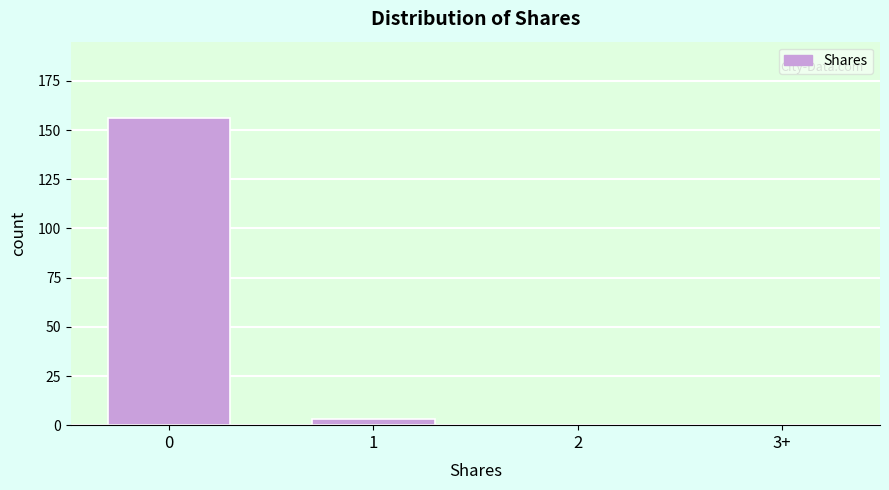

Reading left to right, what are all the values shown in this chart?

0=156	1=3	2=0	3+=0